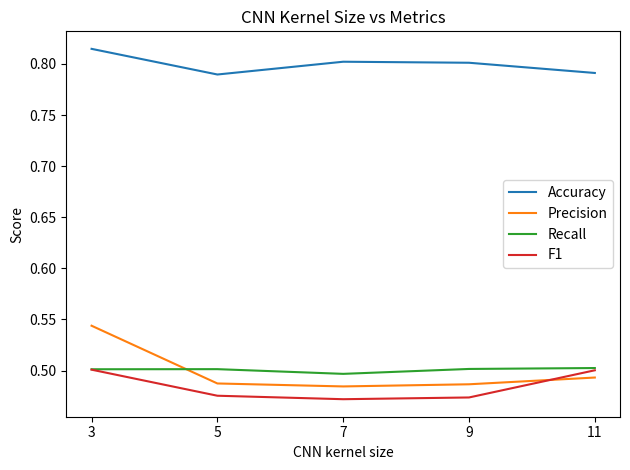

How many interior local valleys does the F1 series have?

1